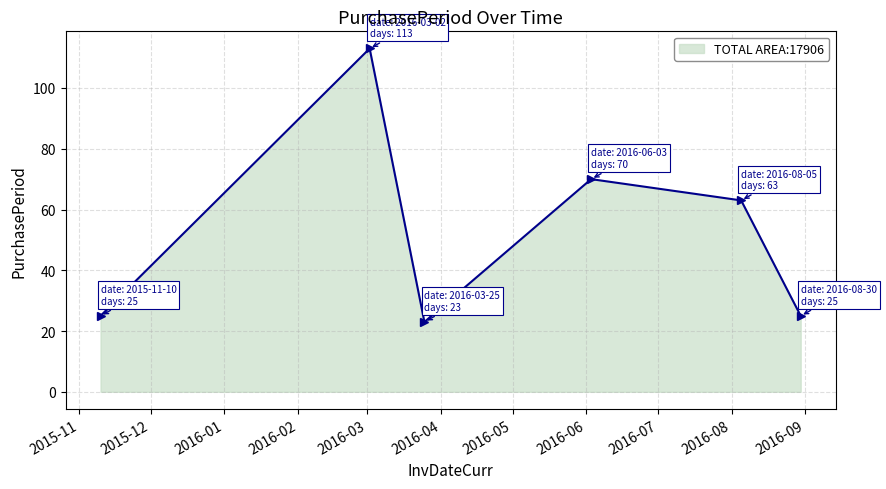

How many interior local peaks (higher than both neighbors) does the data have?

2